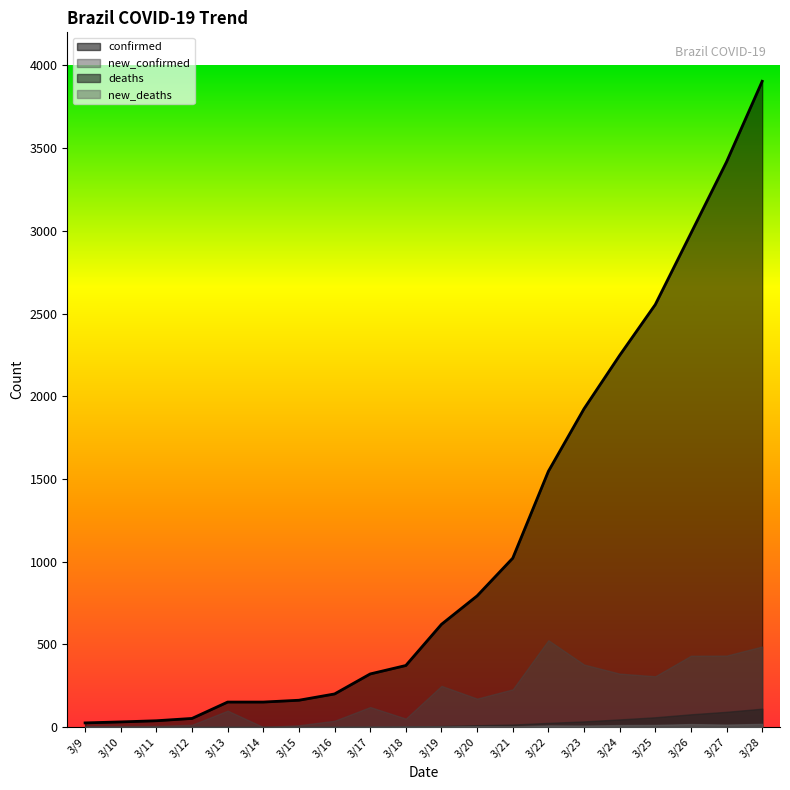

True or false: confirmed and deaths intersect in this chart.

False